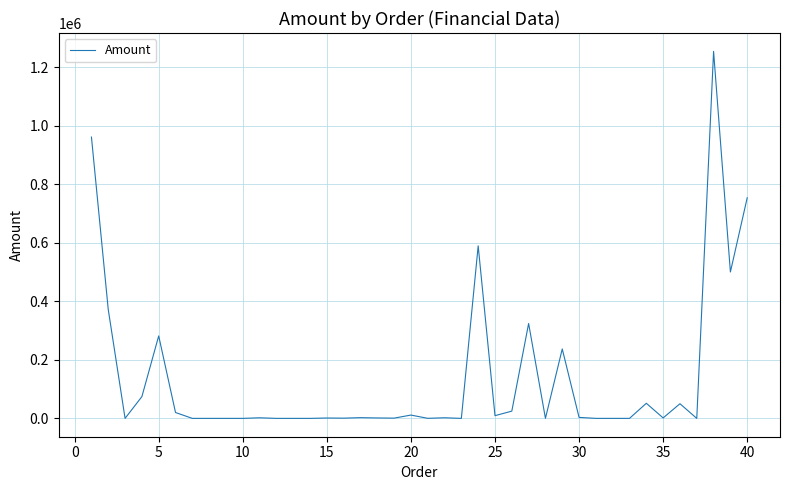

What is the difference between the maximum and minimum values?

1253430